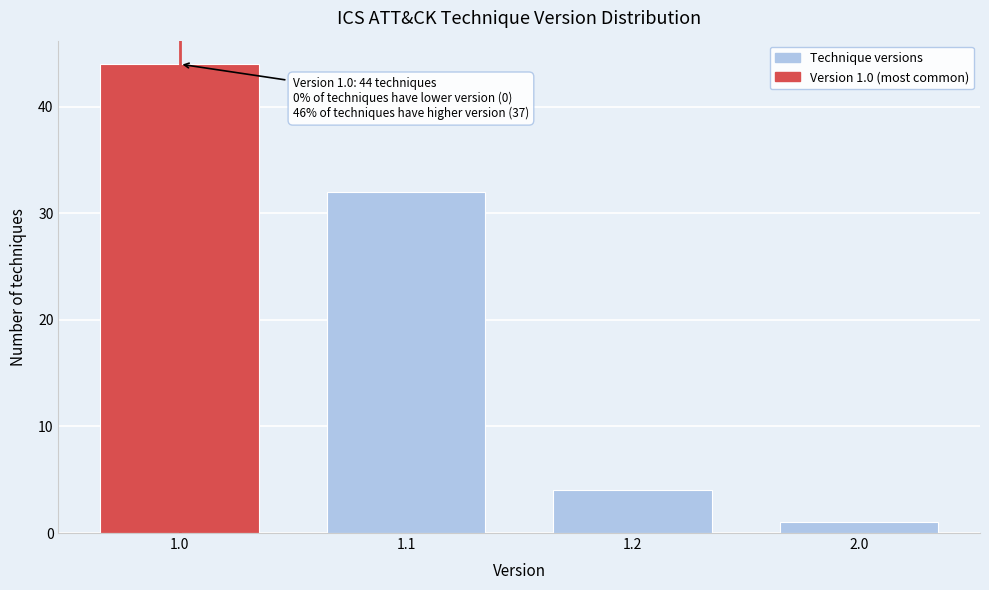

Reading left to right, extract all data points from this chart.

1.0=44	1.1=32	1.2=4	2.0=1